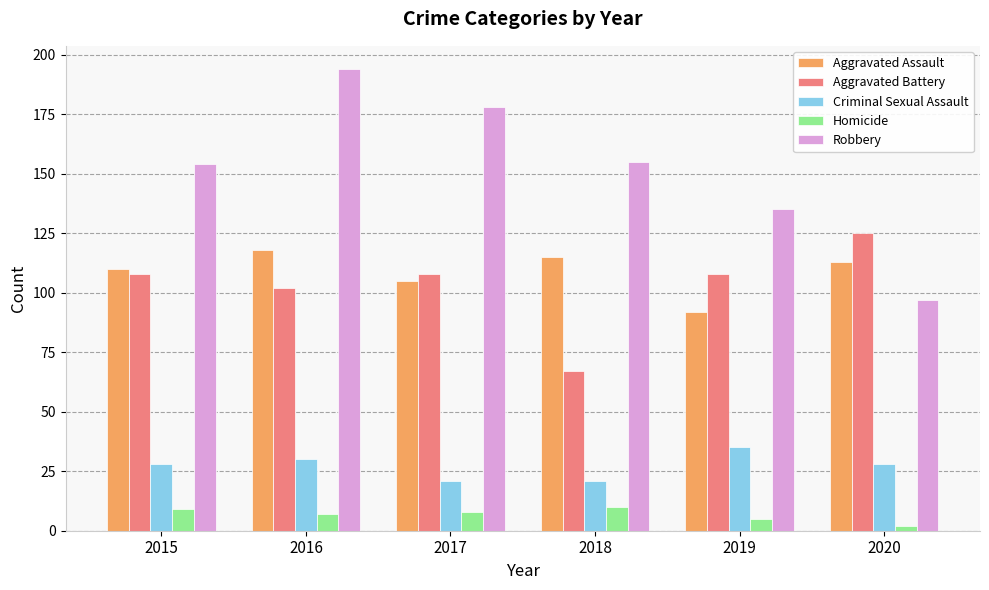

Are the bars grouped side by side (vs. stacked)?

Yes